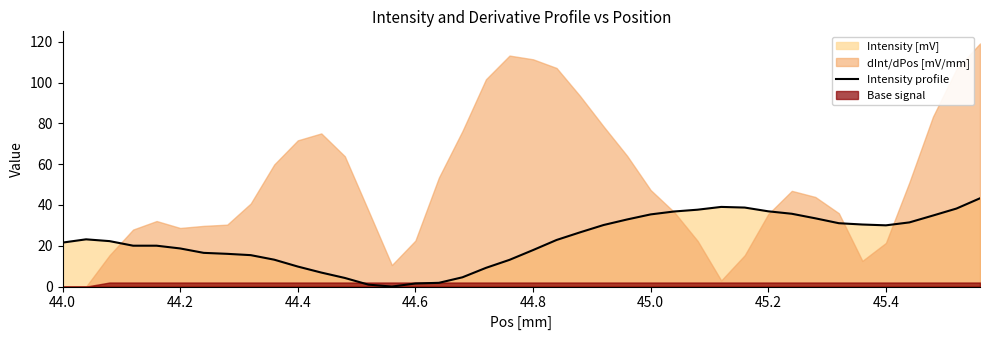

What is the maximum value for Intensity profile?

43.3